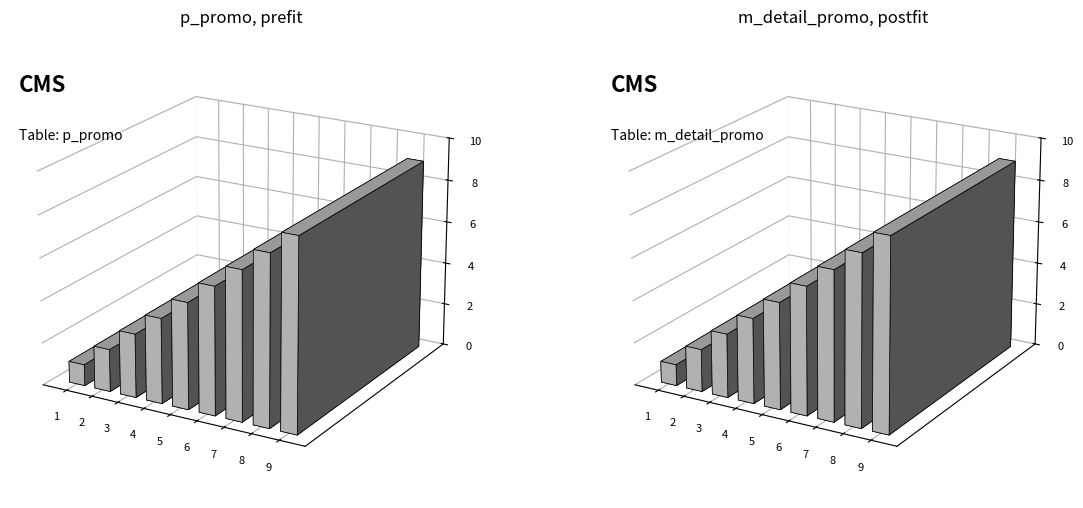

At how many categories does at least one series exceed 8?

1